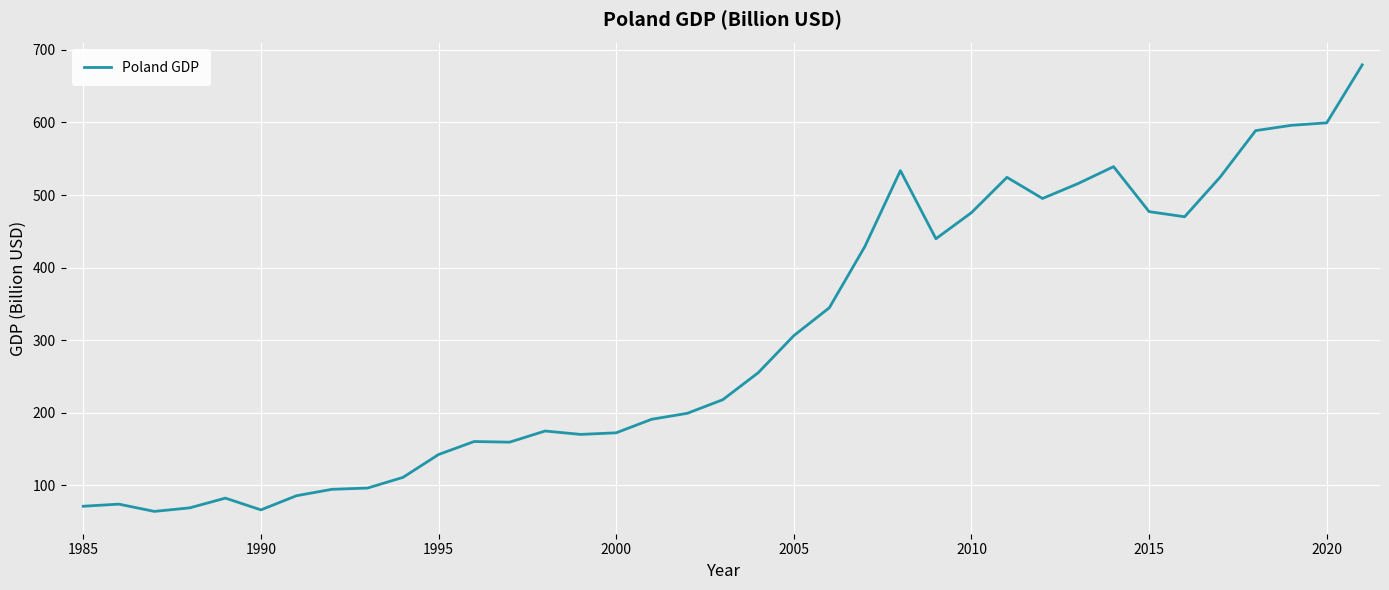

What is the smallest value displayed?

63.9